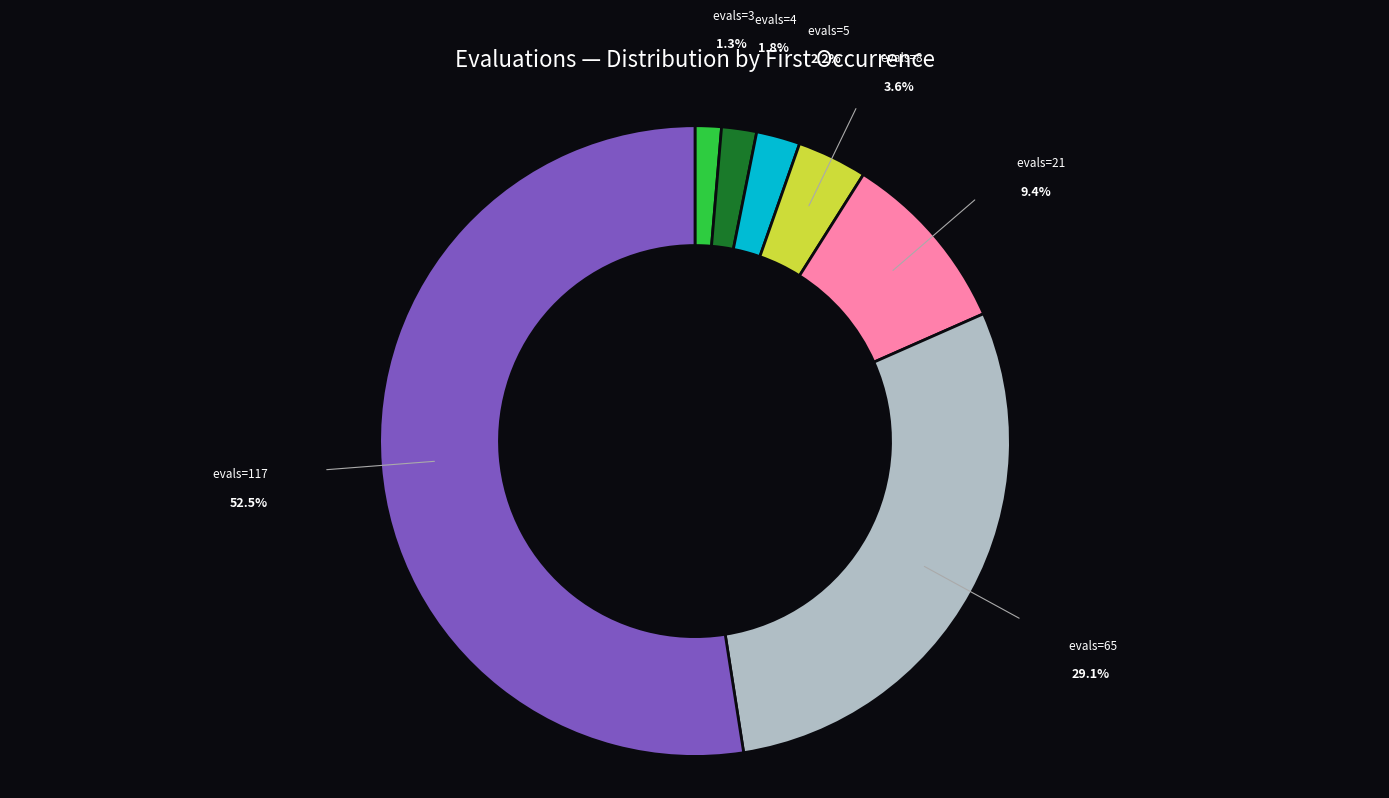

What is the largest slice in the pie chart?

evals=117